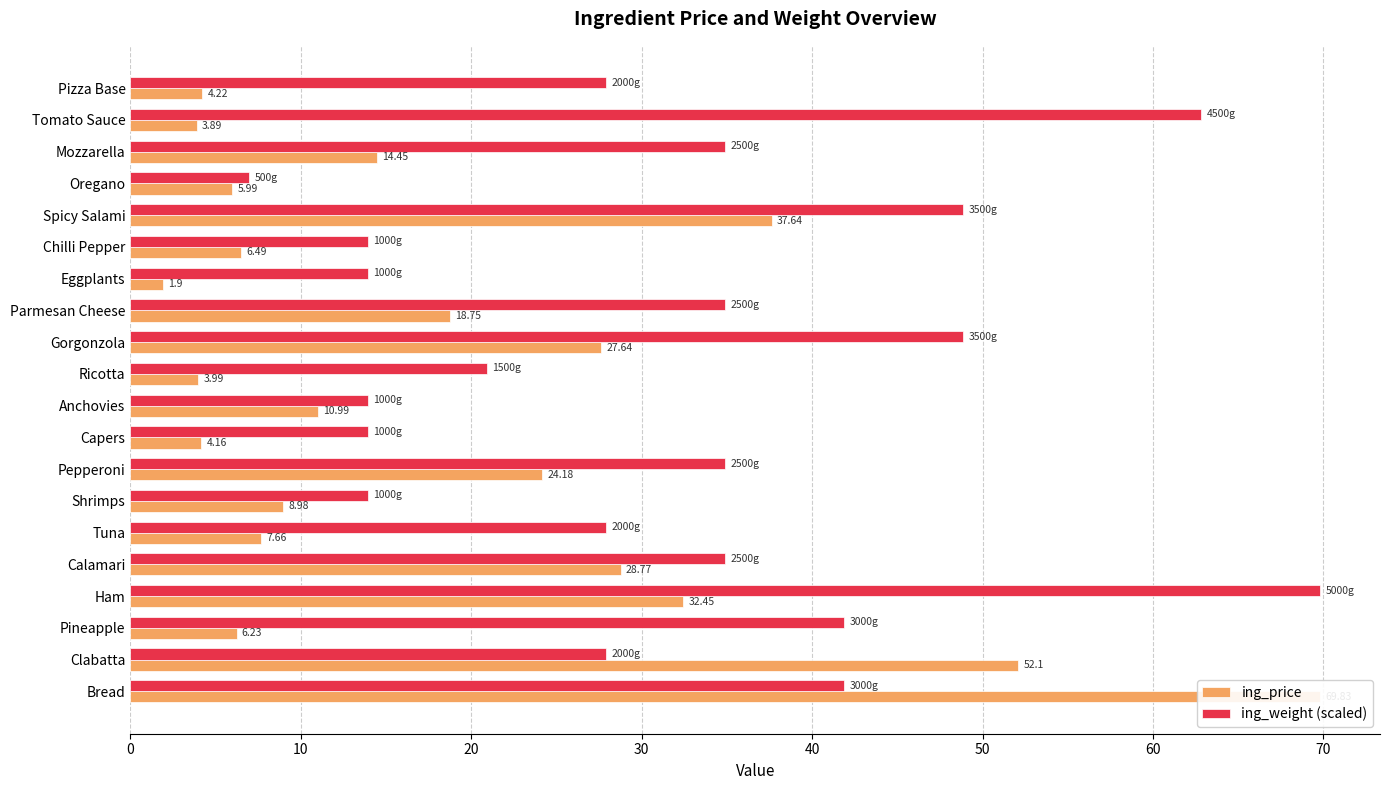

What is the sum of all ing_price values?

370.3